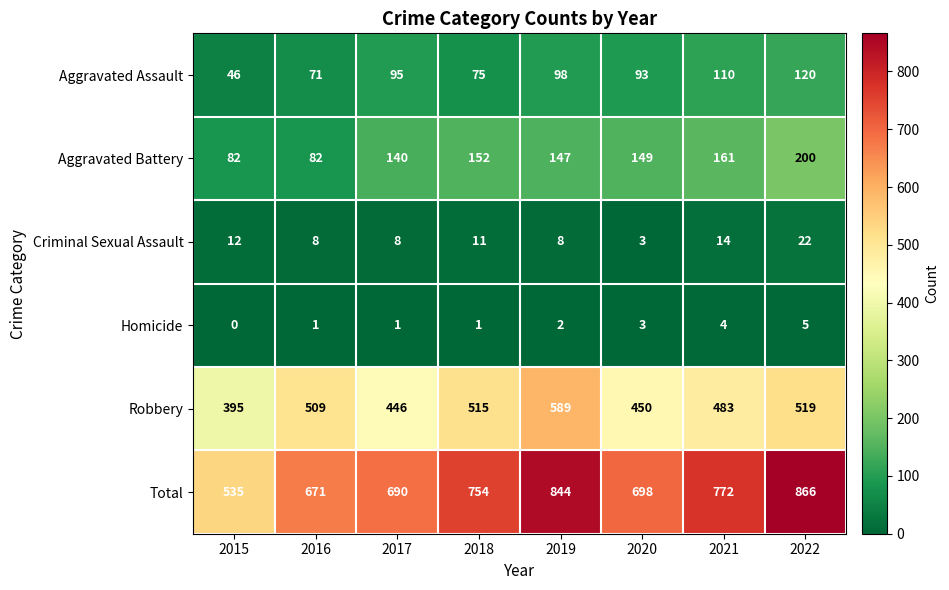

Which label corresponds to the smallest value in the chart?

2015